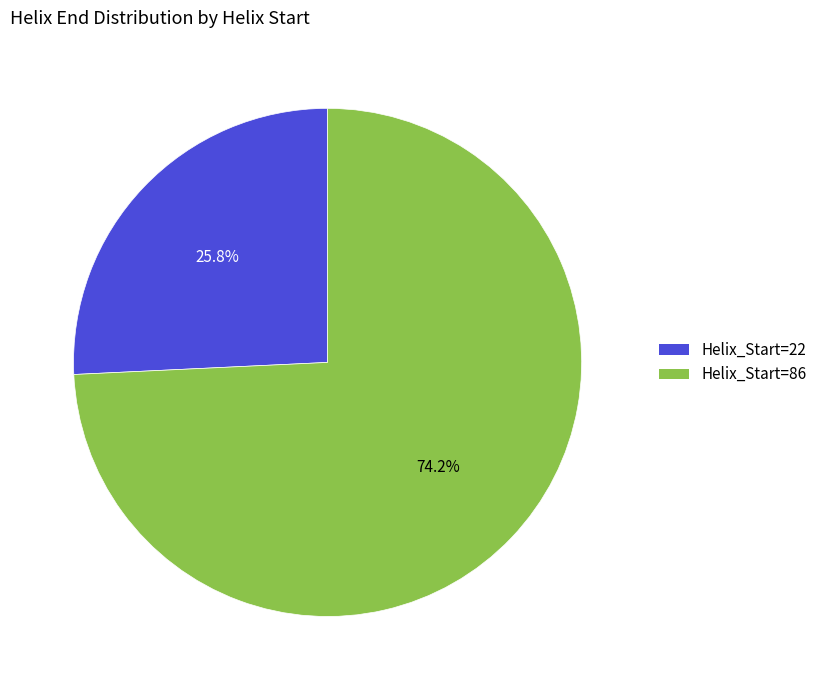

Which has a higher value, Helix_Start=86 or Helix_Start=22?

Helix_Start=86